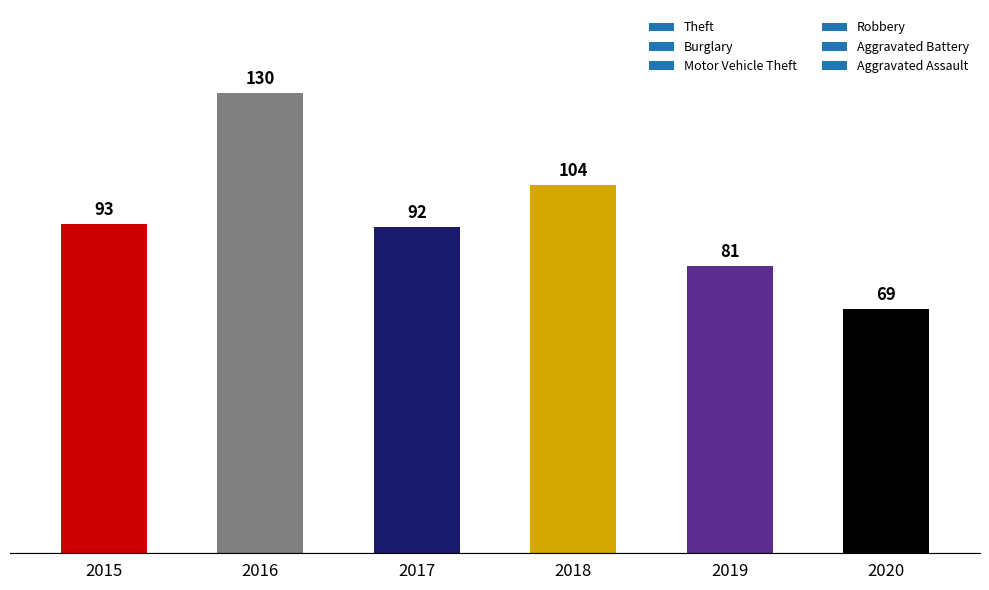

What is the value of the 2nd bar from the left?

130